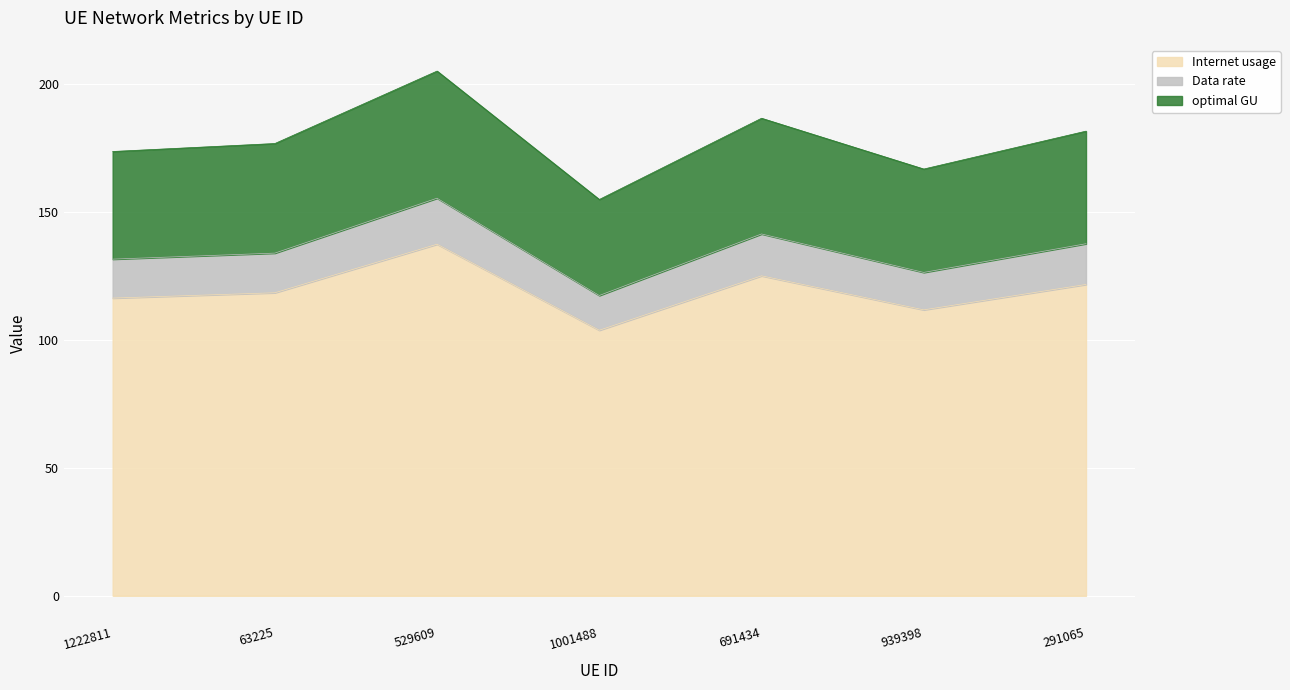

True or false: Internet usage and optimal GU cross at least once.

False